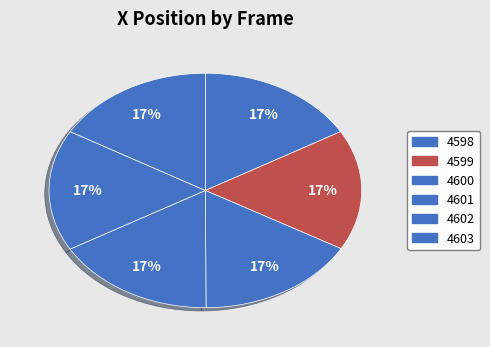

What percentage is the 4601 slice, to the nearest percent?

17%